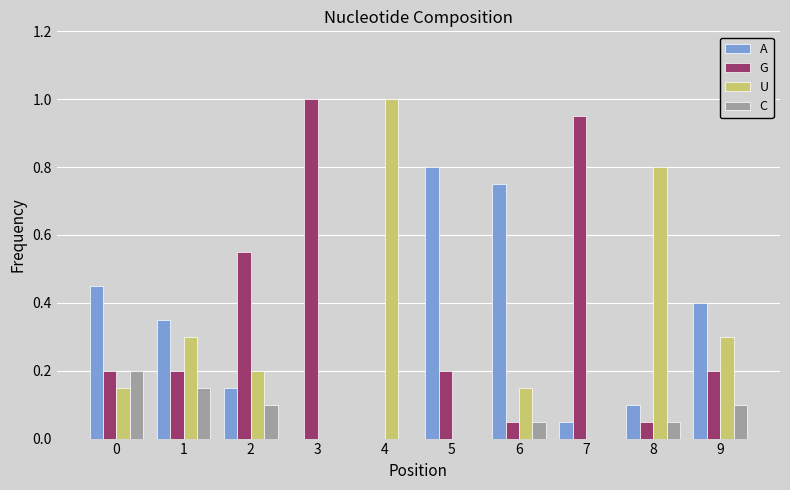

Is the value of C at 2 greater than the value of U at 5?

Yes